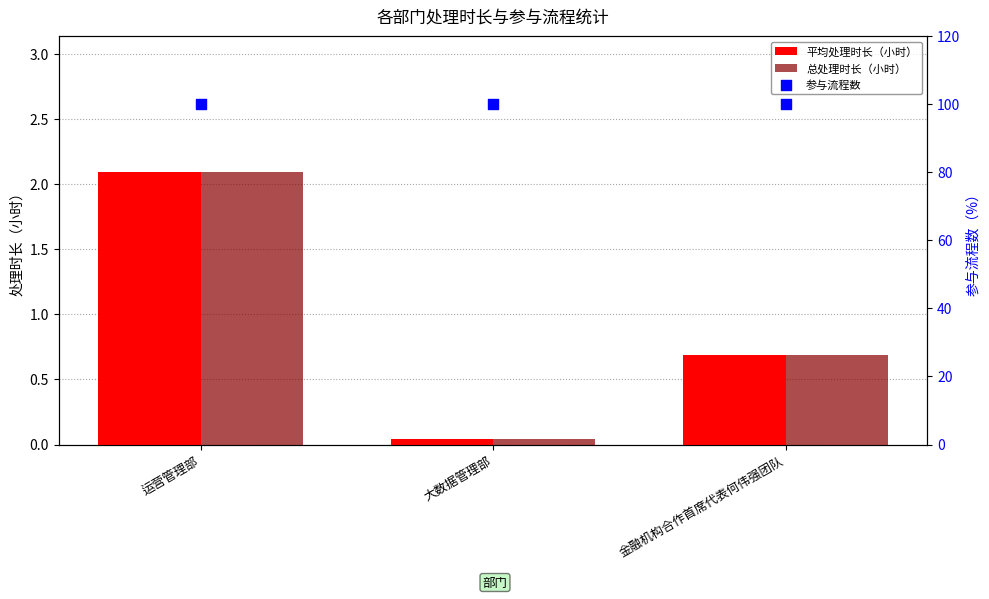

At which category is the sum across all series the highest?

运营管理部